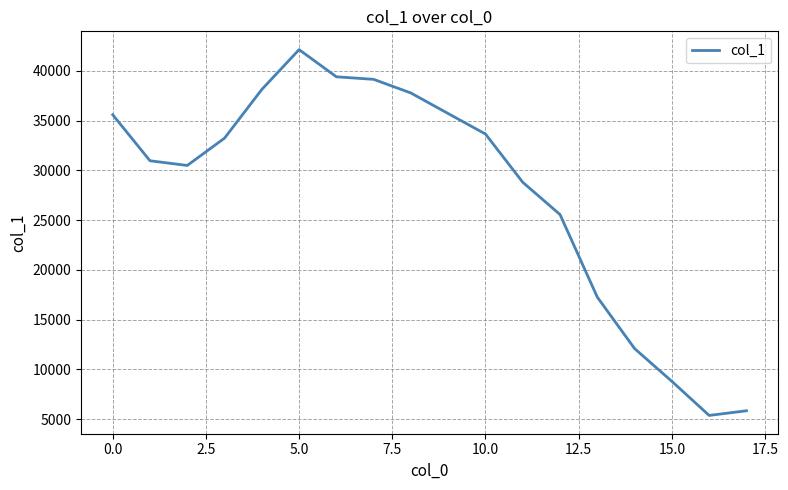

What is the difference between the maximum and minimum values?

36779